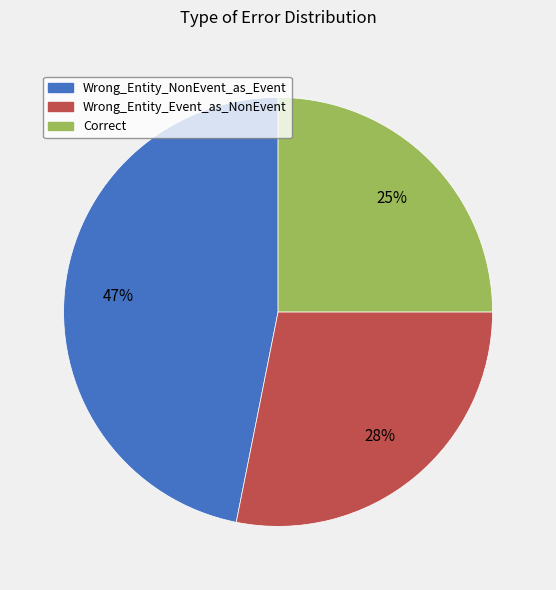

To the nearest percent, what is the difference between the largest and smallest slice percentages?

22%